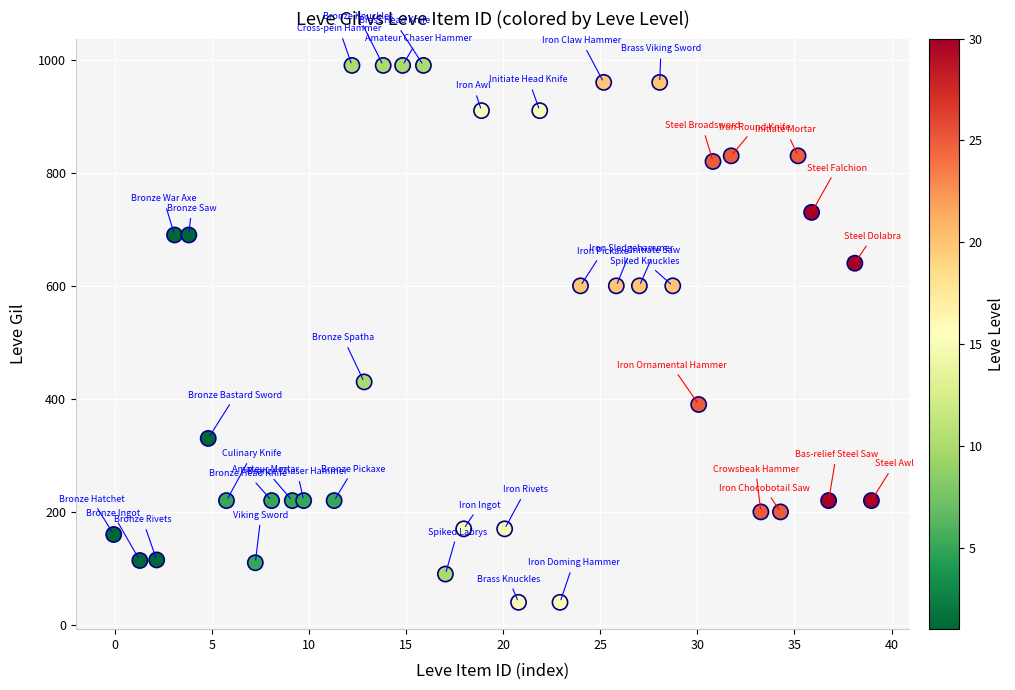

What is the range of Y values (max minus min)?

950